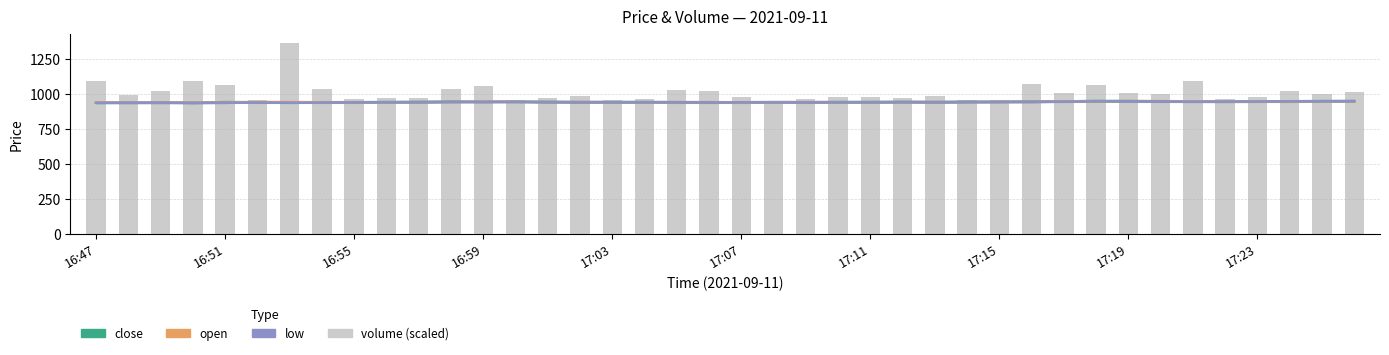

What is the difference between the maximum and second lowest values in the low series?

12.0